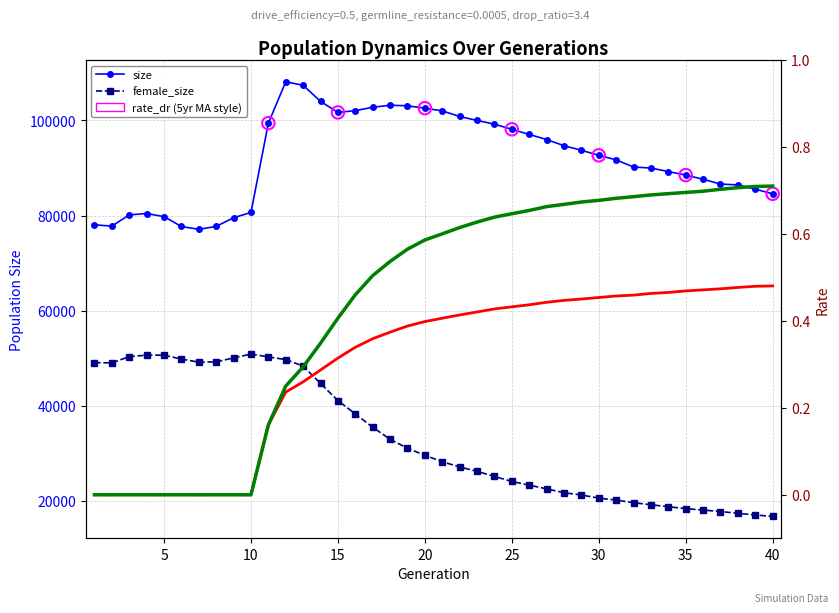

Which series has the largest total across all categories?

size